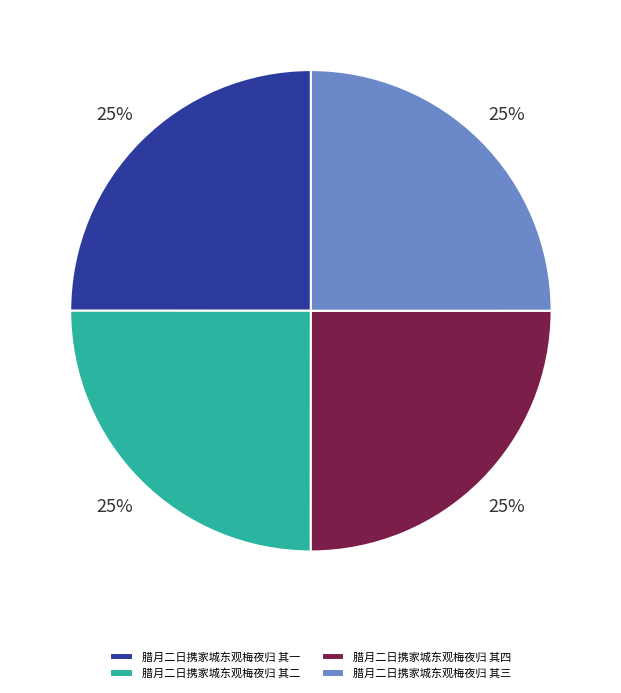

What is the ratio of the value at 腊月二日携家城东观梅夜归 其一 to the value at 腊月二日携家城东观梅夜归 其二?

1.0